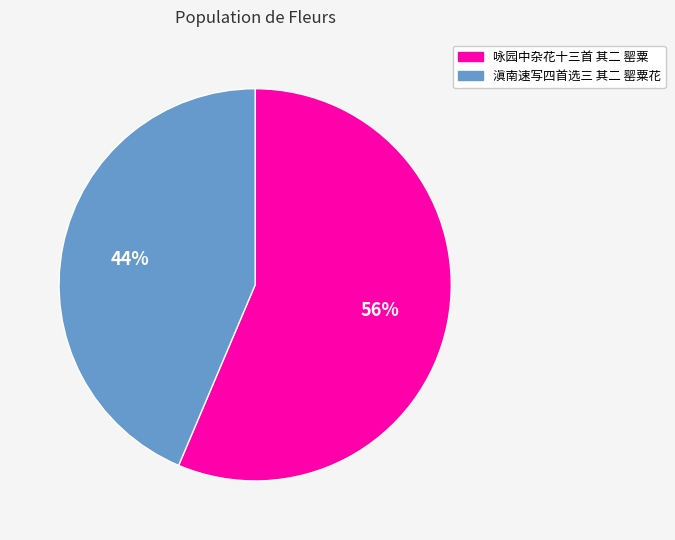

To the nearest percent, what portion does 咏园中杂花十三首 其二 罂粟 represent?

56%